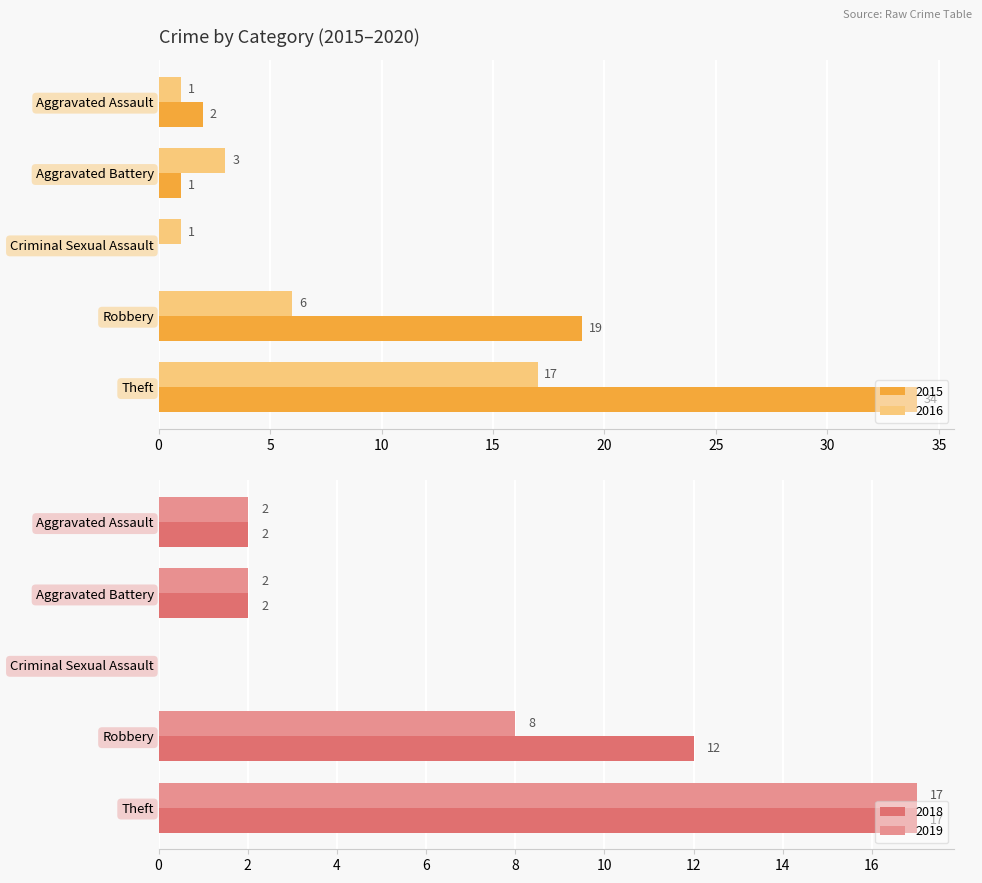

Where does the 2018 series first go above 2?

Robbery